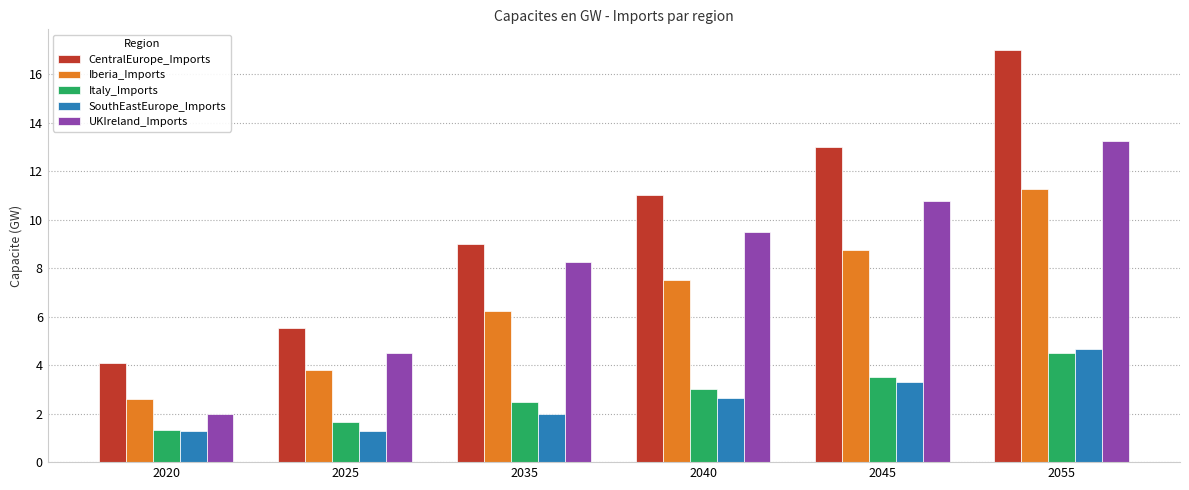

What is the spread (max minus min) of values at 2045?

9.7